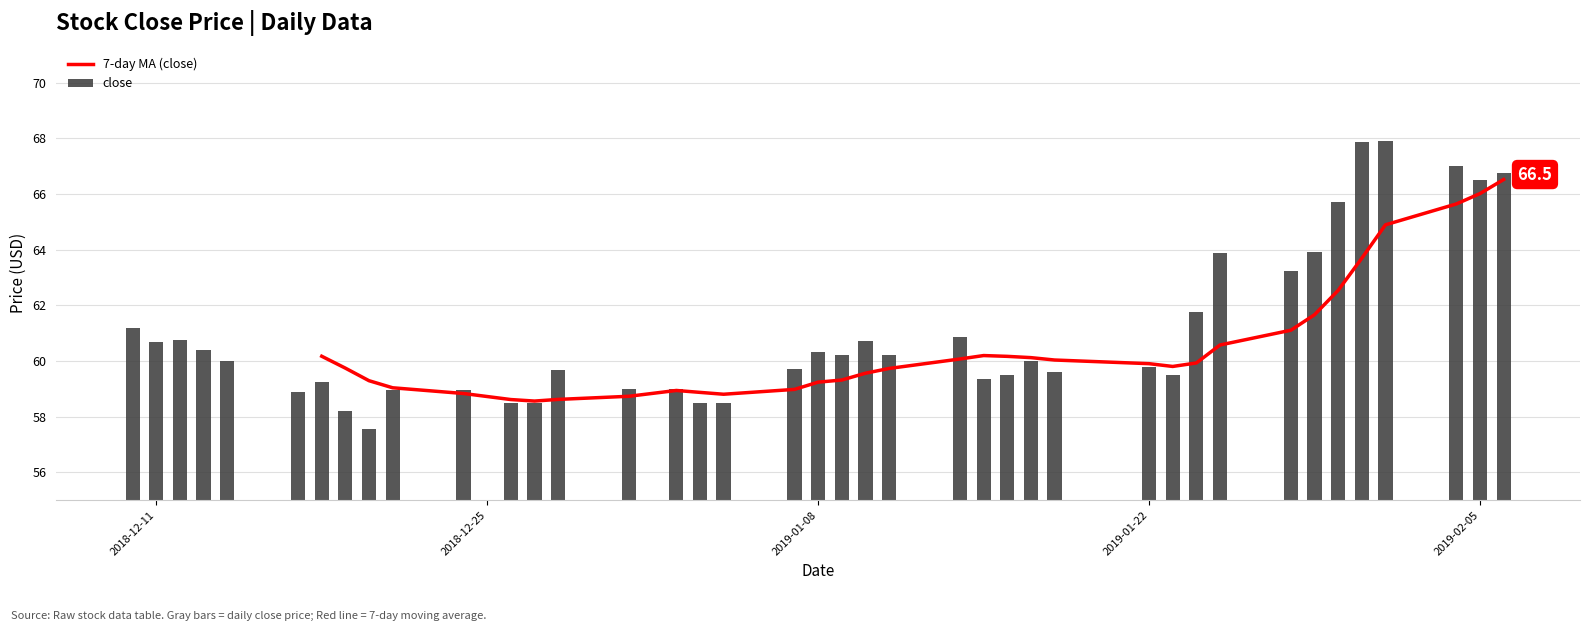

What is the difference between the values at 2018-12-19 and 2019-01-25?

5.7